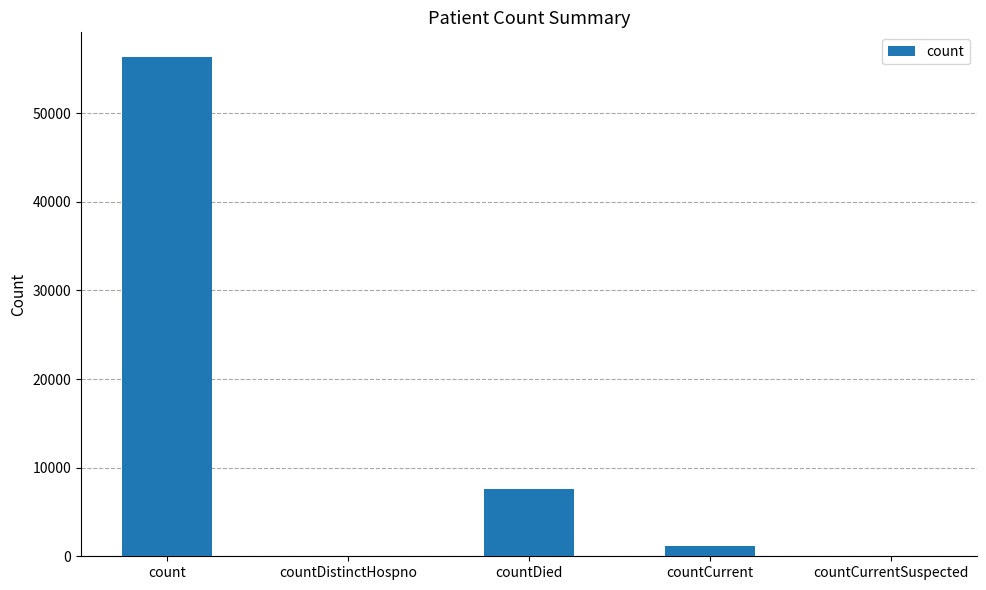

What is the sum of all values?

65083